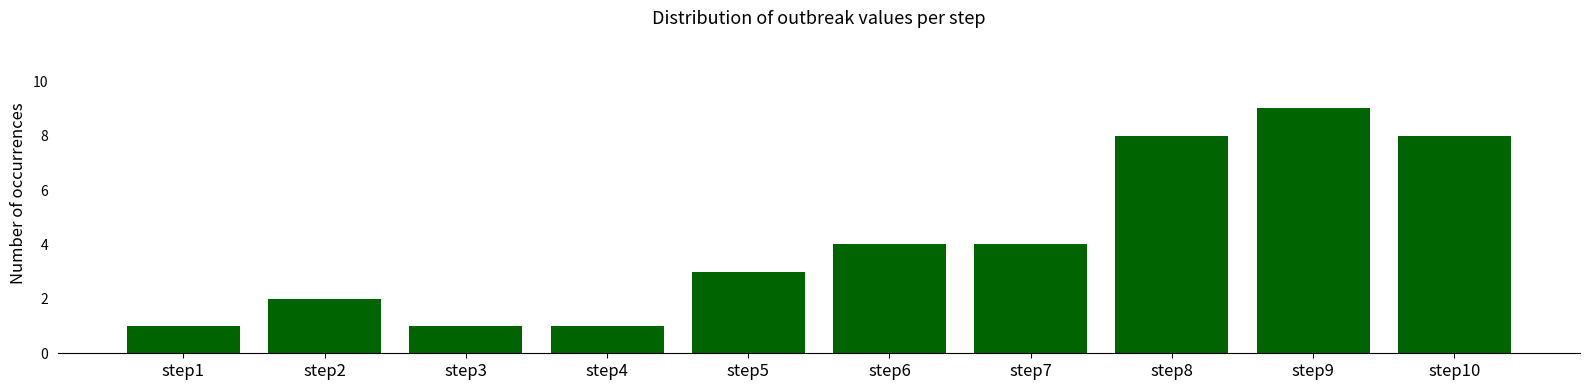

What is the change in value from step2 to step8?

+6